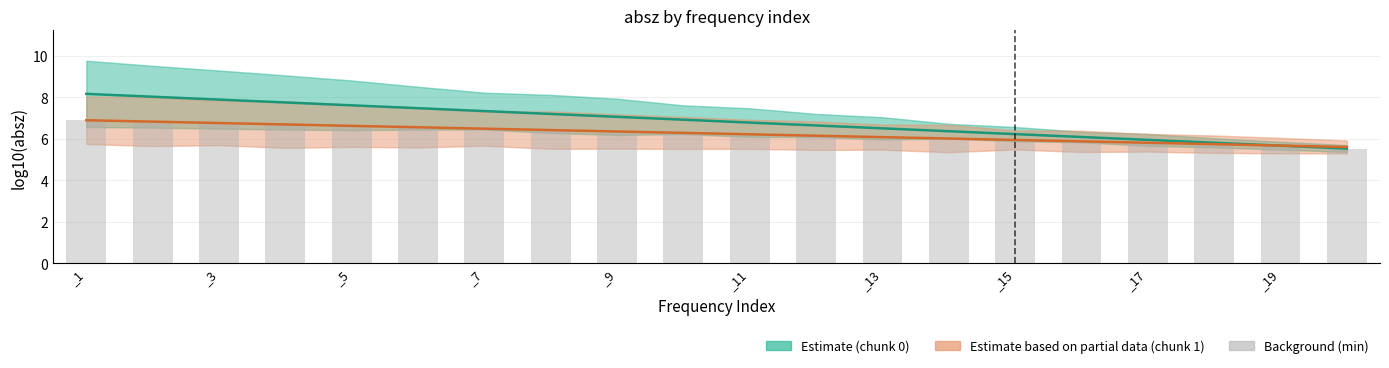

Which category has the lowest value across all series?

19